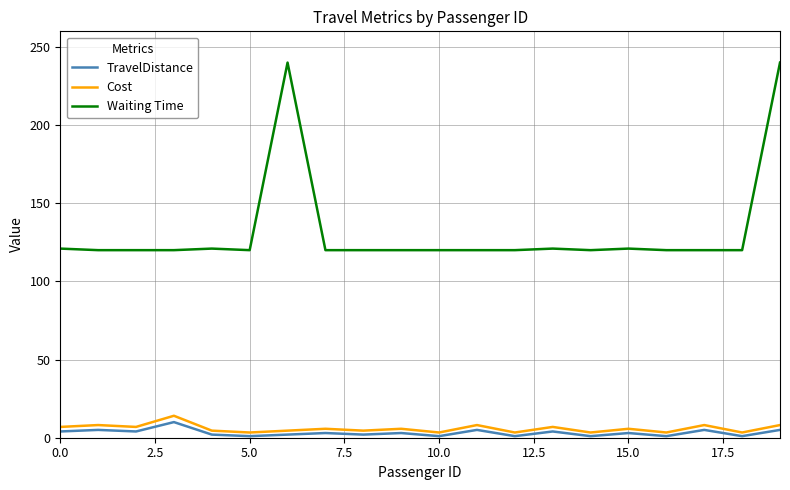

Which series has the largest total across all categories?

Waiting Time